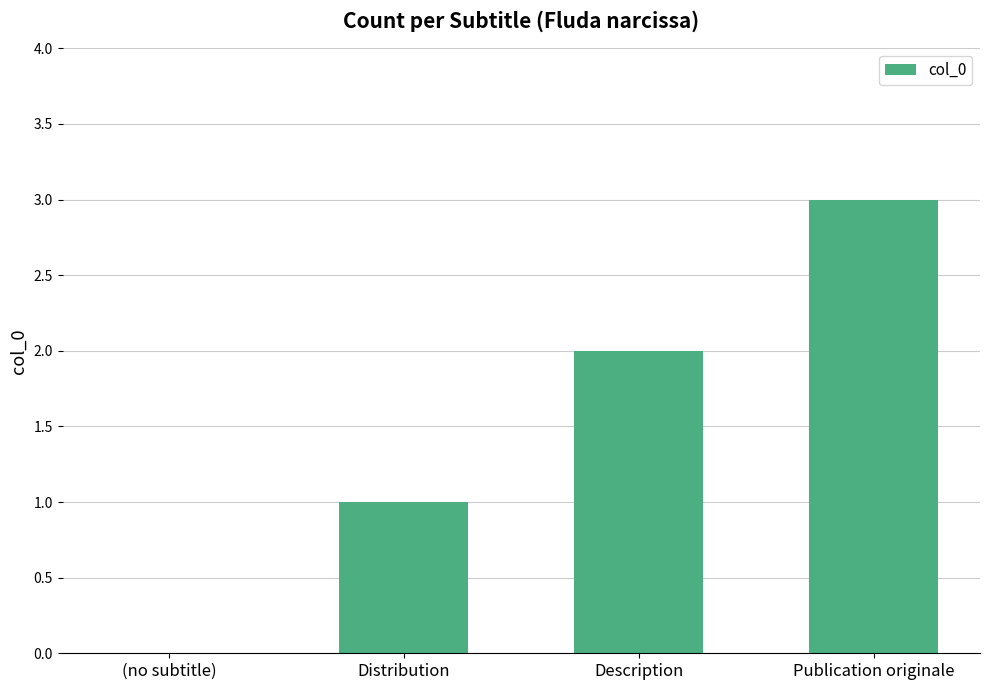

What is the sum of all values?

6